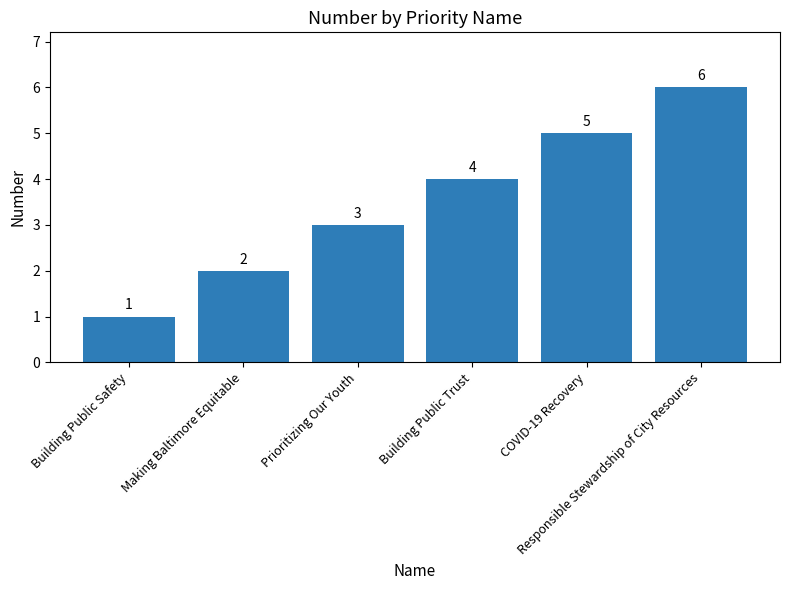

What is the sum of the values at Making Baltimore Equitable and Building Public Safety?

3